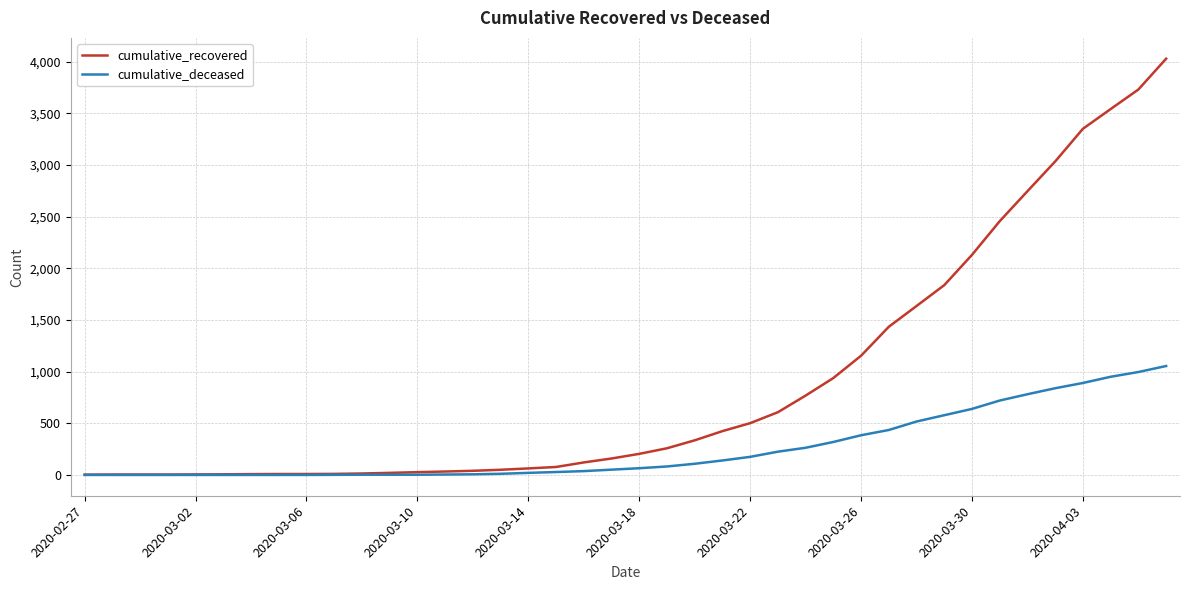

Rank the series by their average value, from lowest to highest.

cumulative_deceased, cumulative_recovered